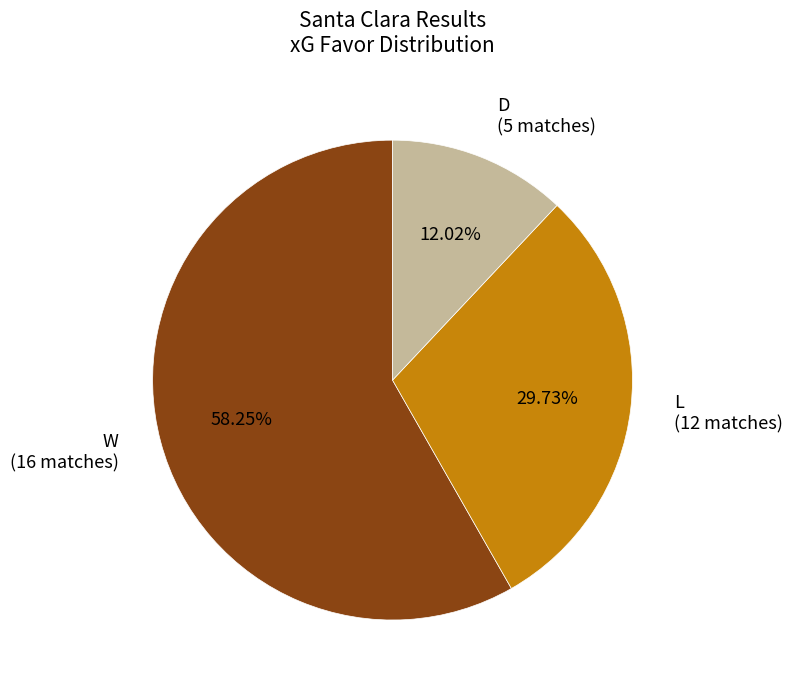

How many segments does this pie chart have?

3